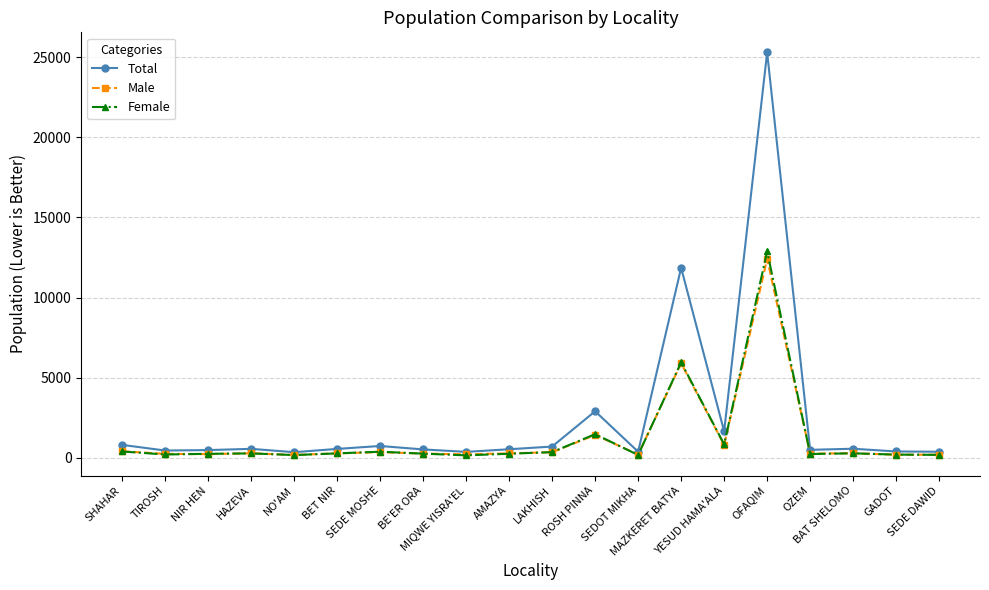

Count the number of categories in the chart.

20